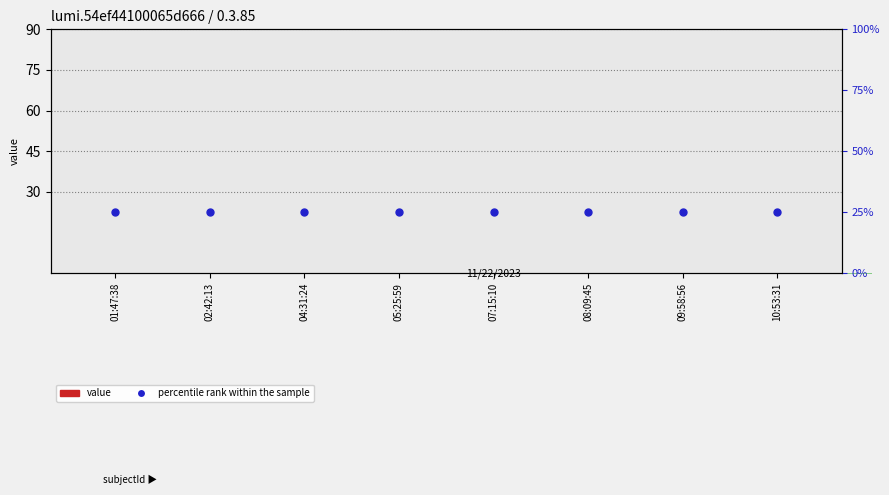

Which series contains the highest Y value?

percentile rank within the sample